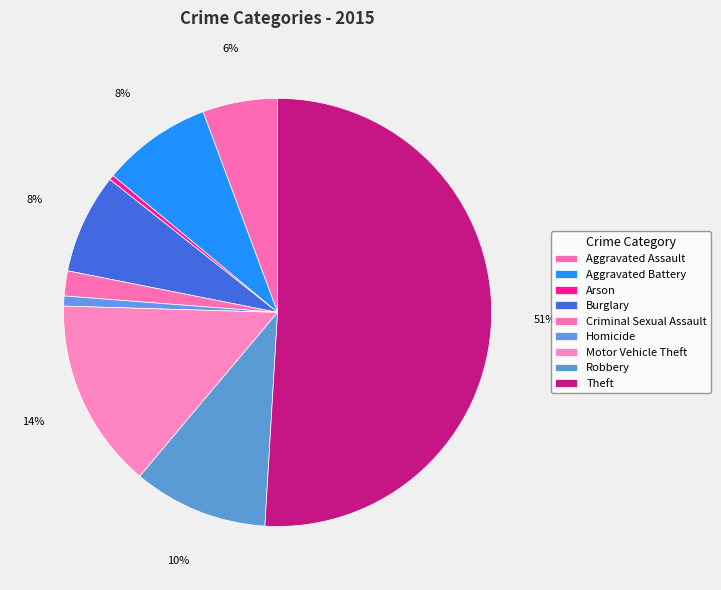

Which slice represents more than half of the pie?

Theft